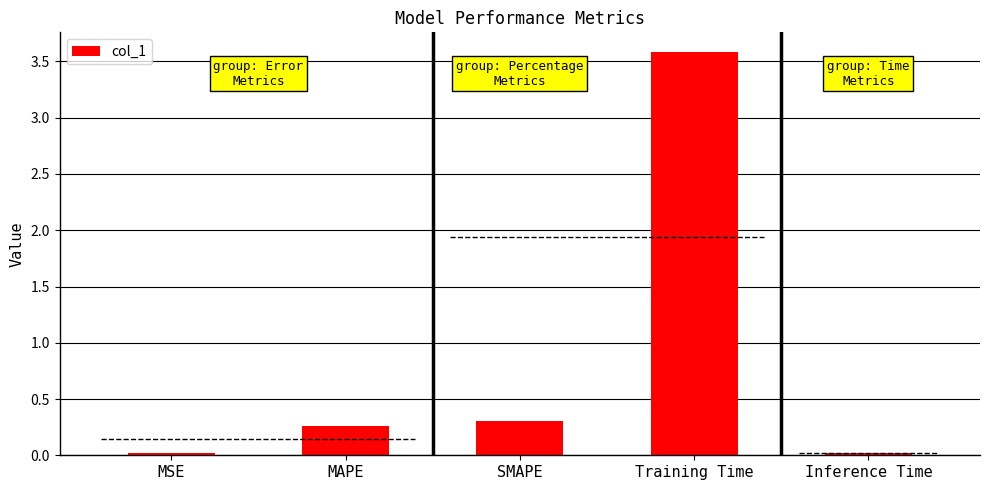

What is the change in value from MSE to SMAPE?

+0.3